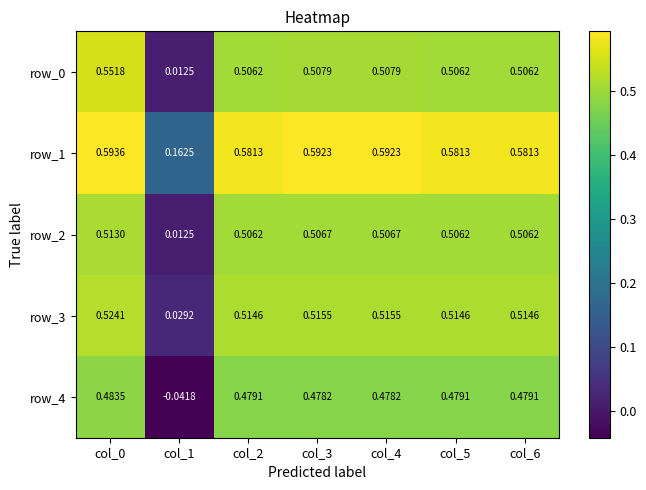

At which label is row_3 closest to 0?

col_1